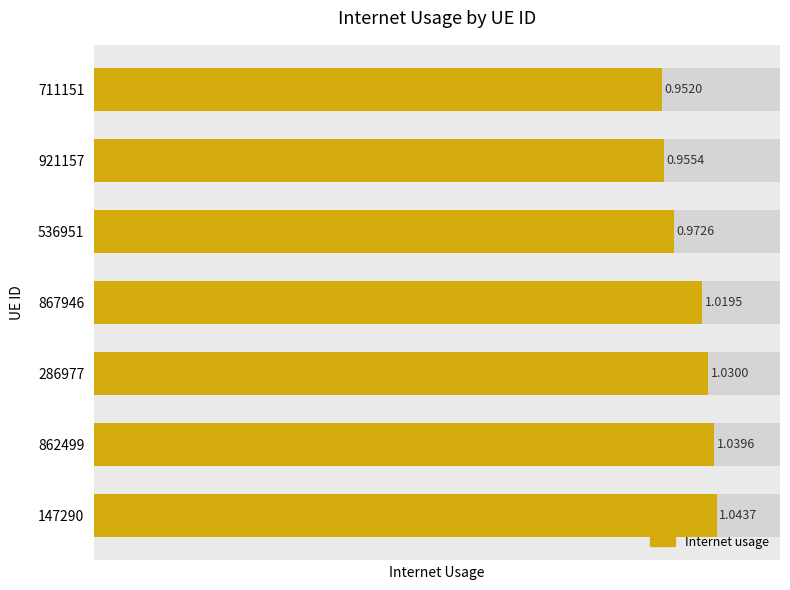

Rank the categories by value from lowest to highest.

711151, 921157, 536951, 867946, 286977, 862499, 147290